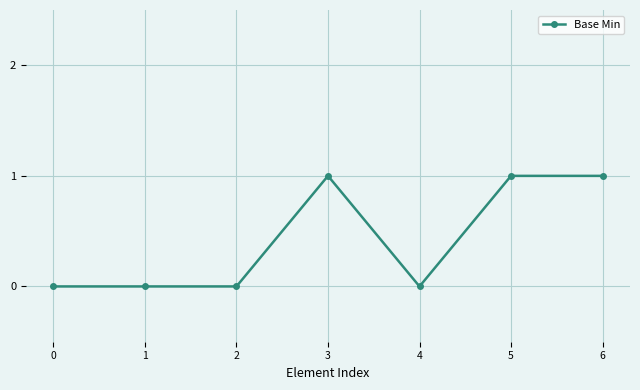

The value at 5 is 1. True or false?

True